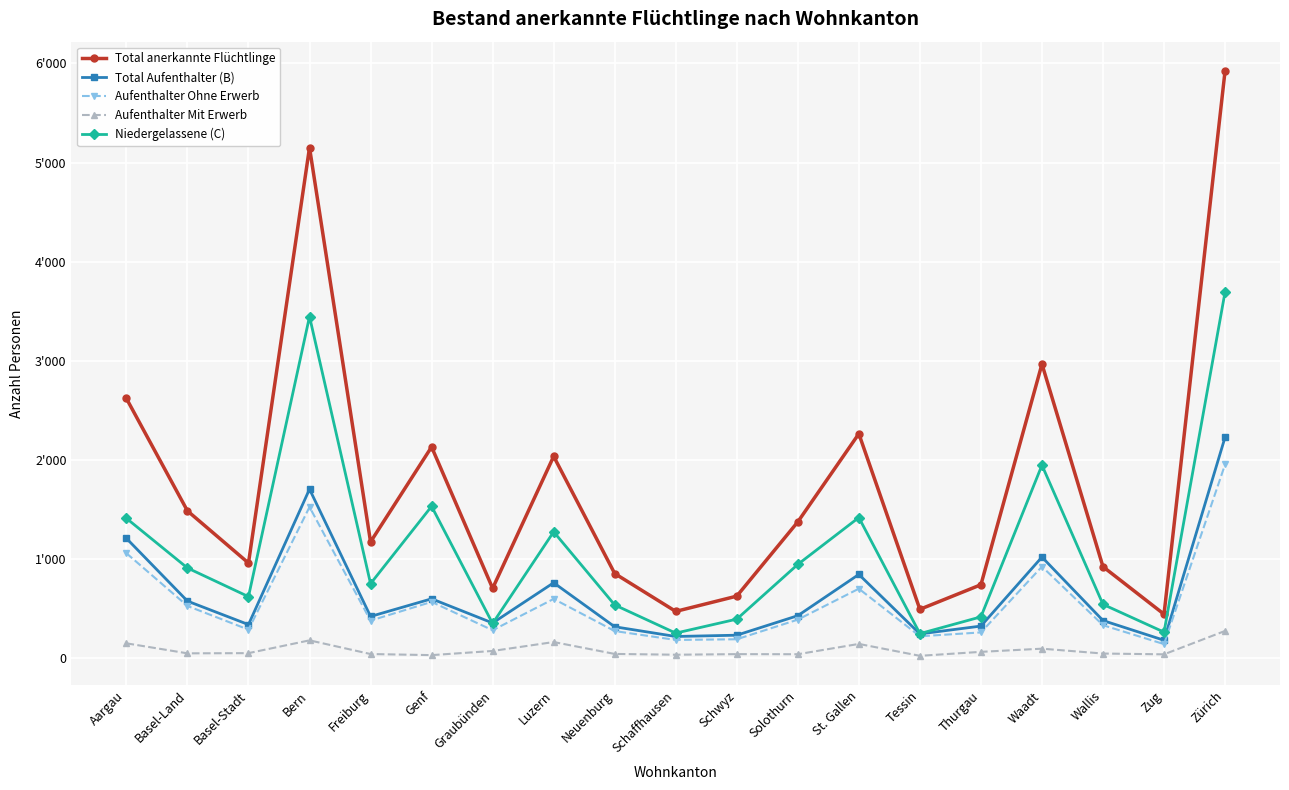

What value does the Total anerkannte Flüchtlinge series have at Waadt, to the nearest 100?

3000